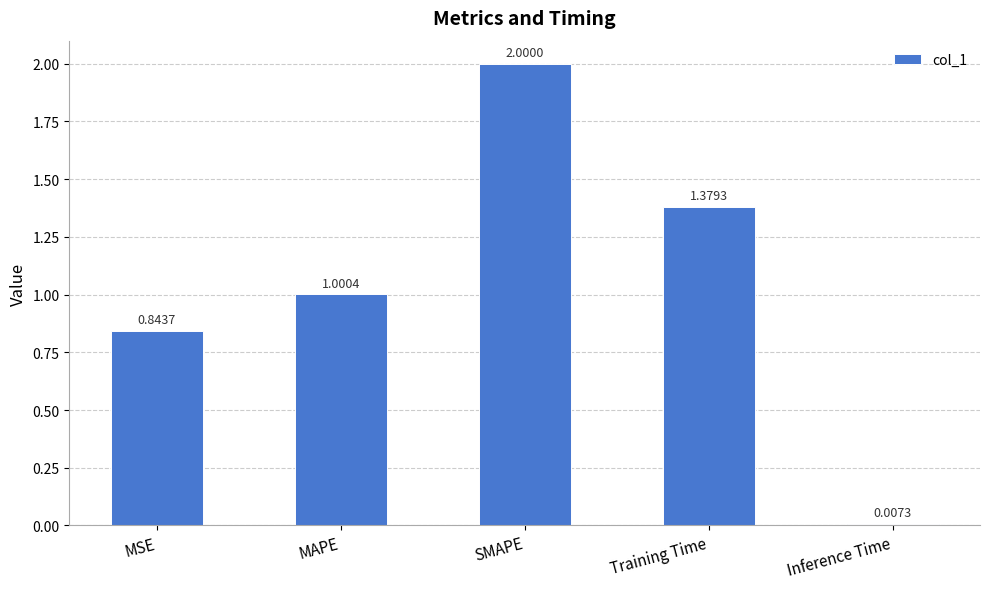

Rank the categories by value from lowest to highest.

Inference Time, MSE, MAPE, Training Time, SMAPE